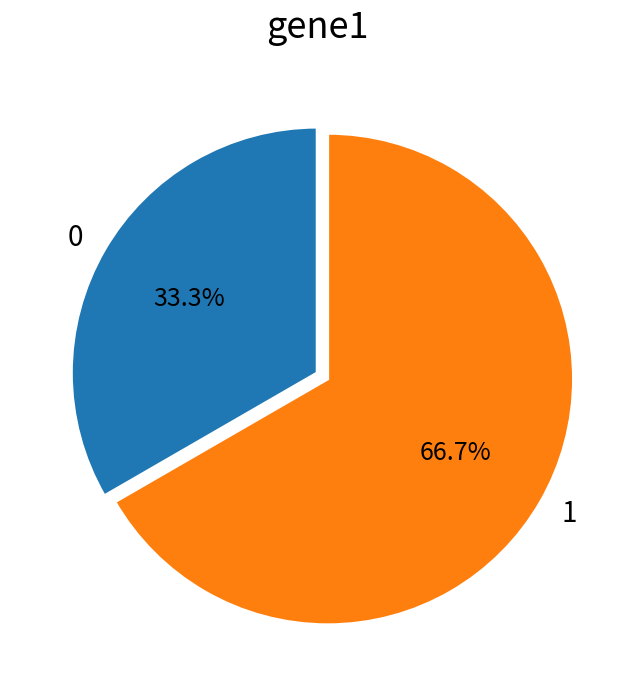

Rank the categories by value from lowest to highest.

0, 1